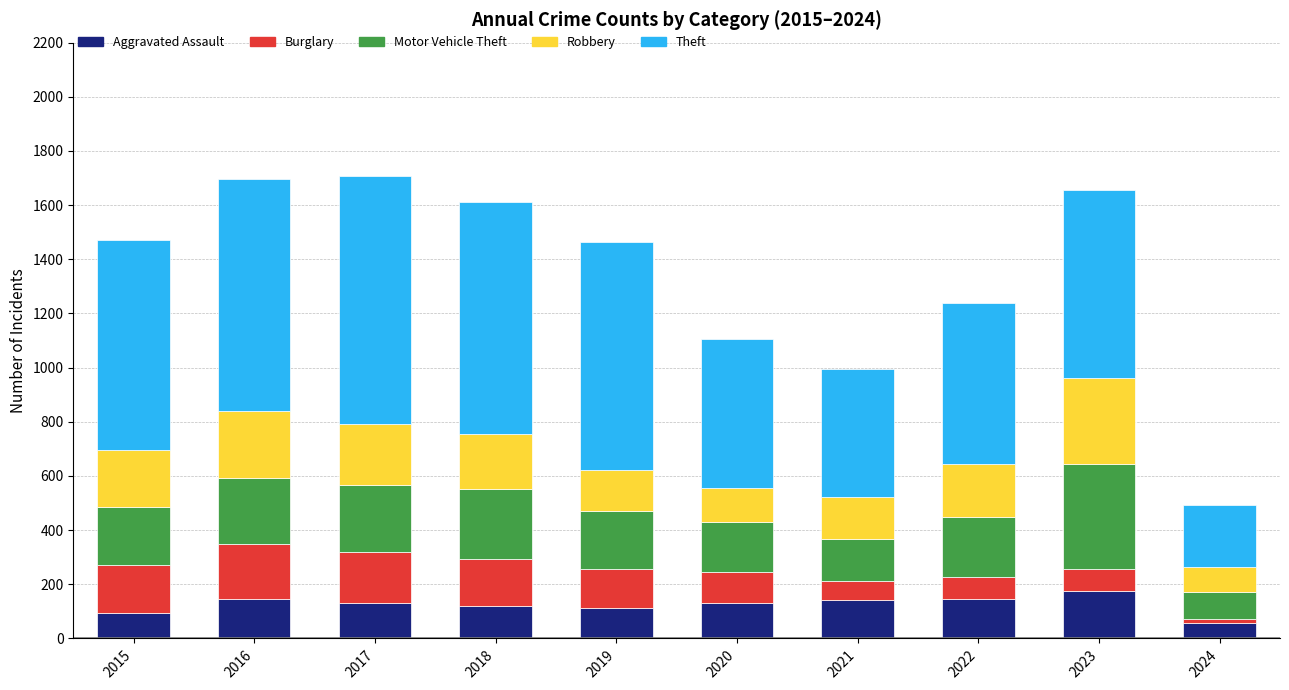

The Aggravated Assault series shows 142 at 2021. True or false?

True